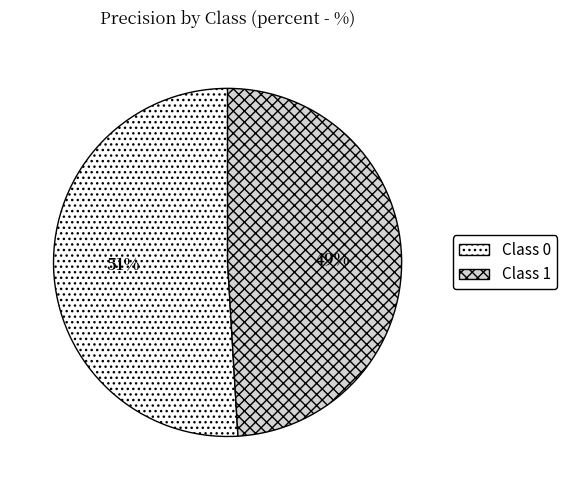

Does any single category account for the majority?

Yes